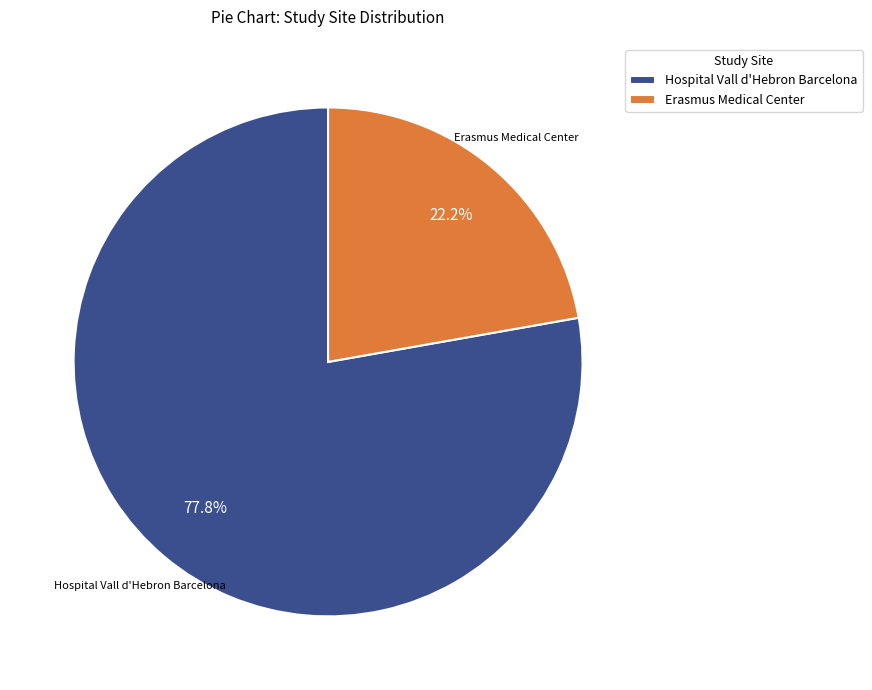

Is it true that Hospital Vall d'Hebron Barcelona is 14% of the pie?

False